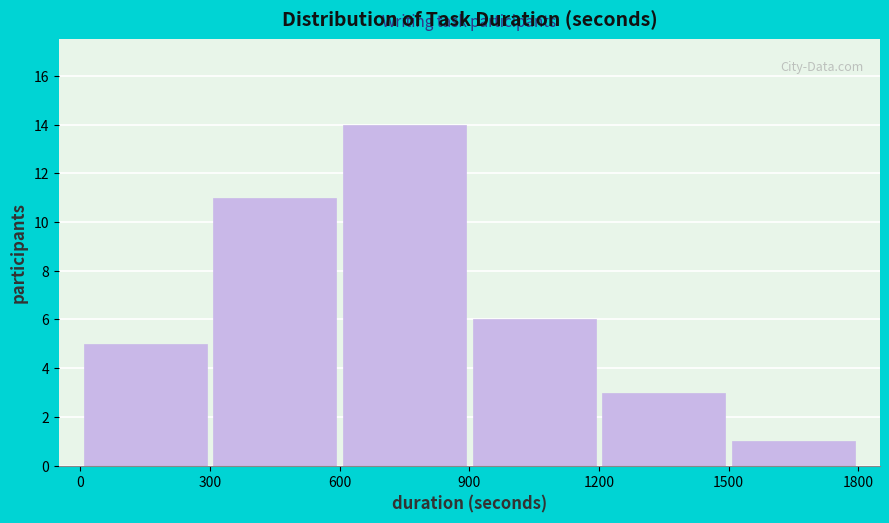

Reading left to right, list every bar in this chart as the range it spans on the x-axis followed by its height. The values are not printed on the chart, so give them approximately, as read against the axis.

0 to 300: 5
300 to 600: 11
600 to 900: 14
900 to 1200: 6
1200 to 1500: 3
1500 to 1800: 1